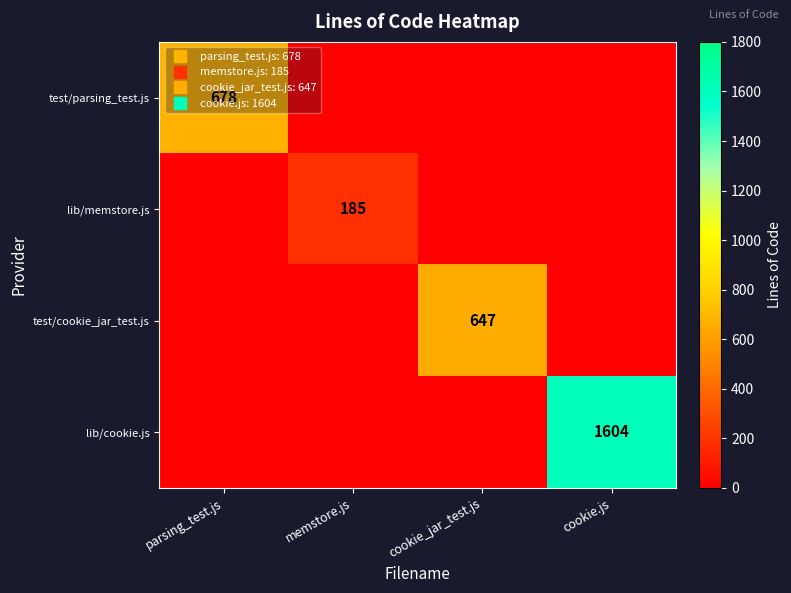

At which category does the chart reach its minimum across all series?

memstore.js